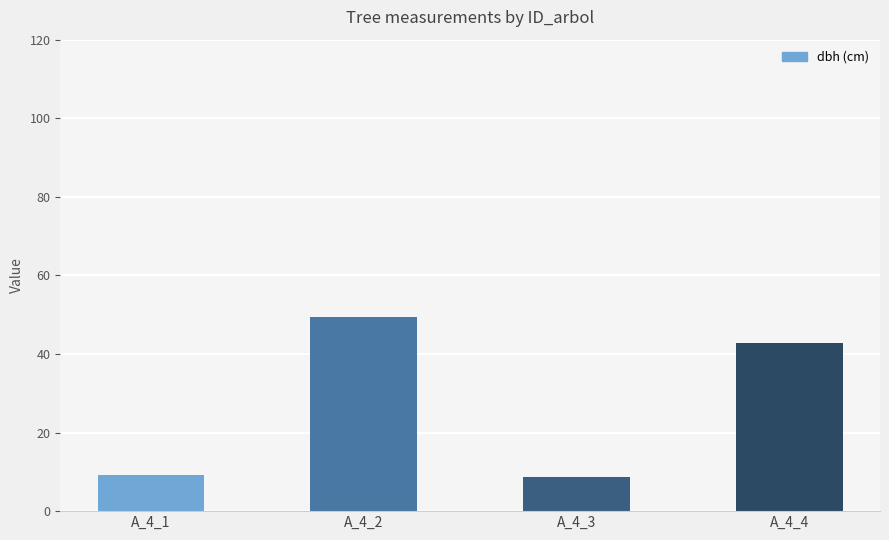

What is the value of the 3rd bar from the left?

8.7